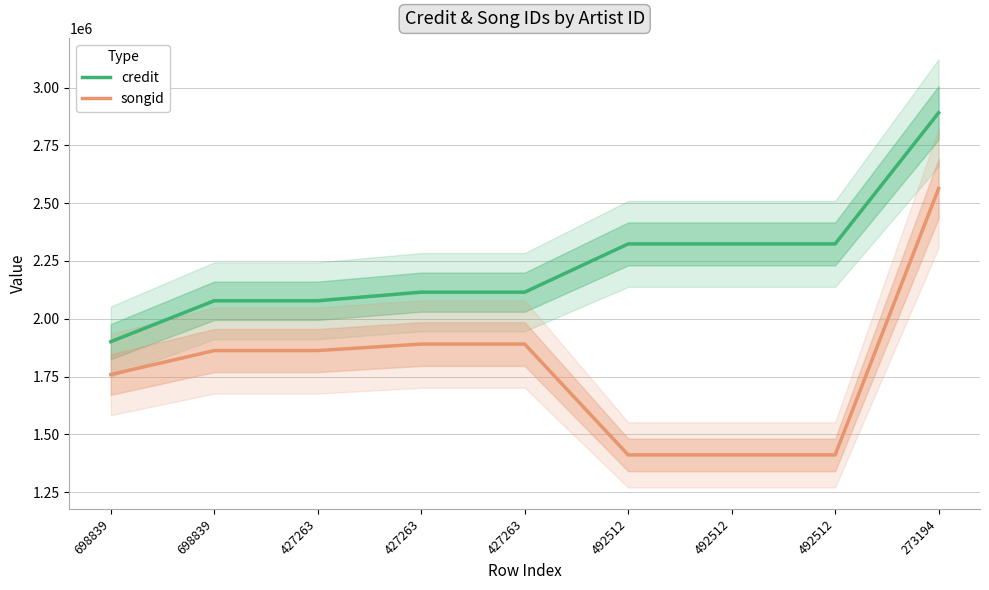

How many data points does each series have?

9